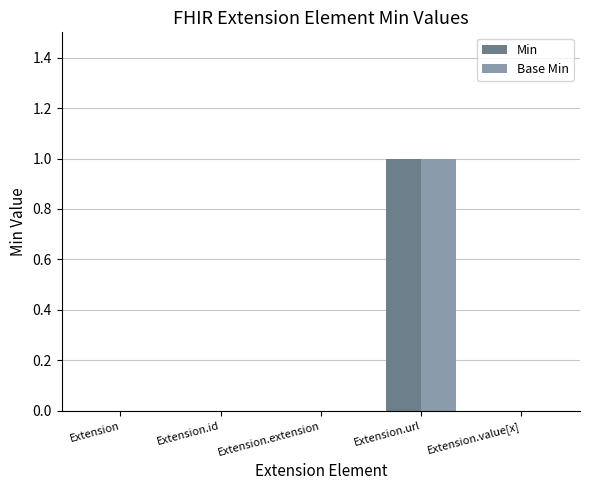

At which category is the sum across all series the highest?

Extension.url